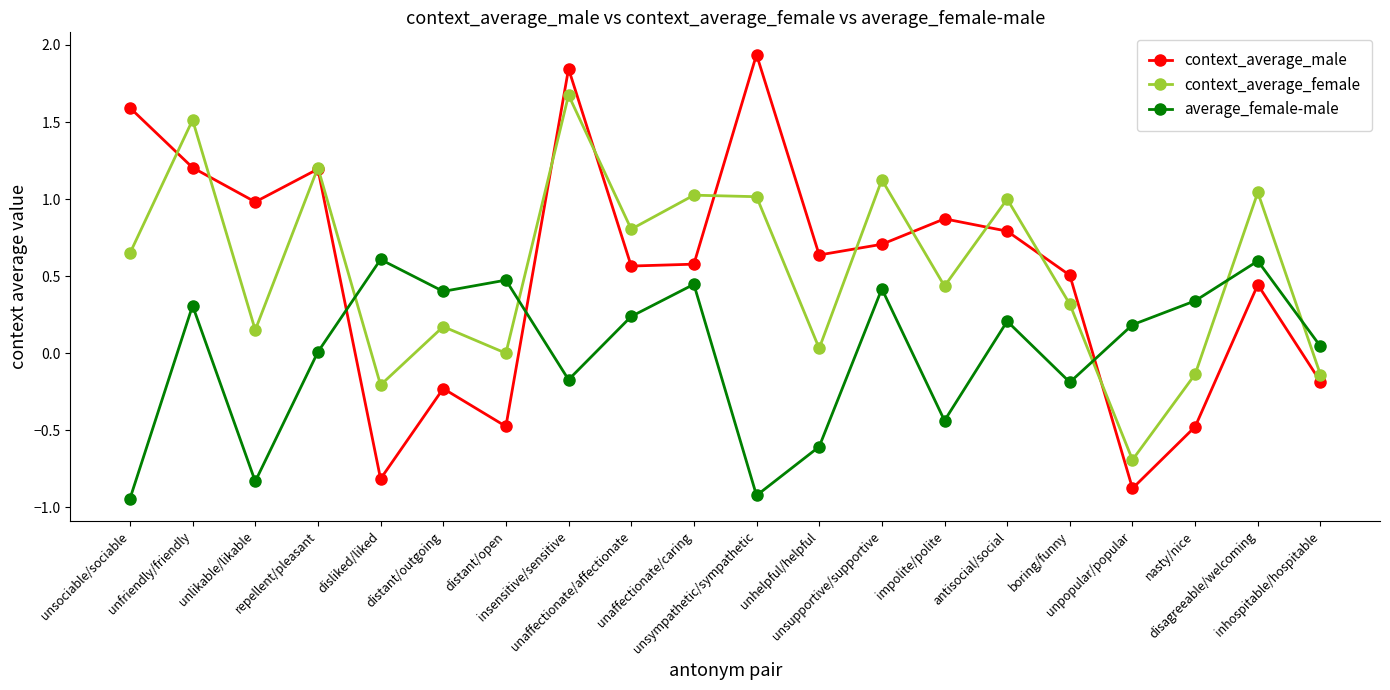

How many intersections are there between average_female-male and context_average_male?

3